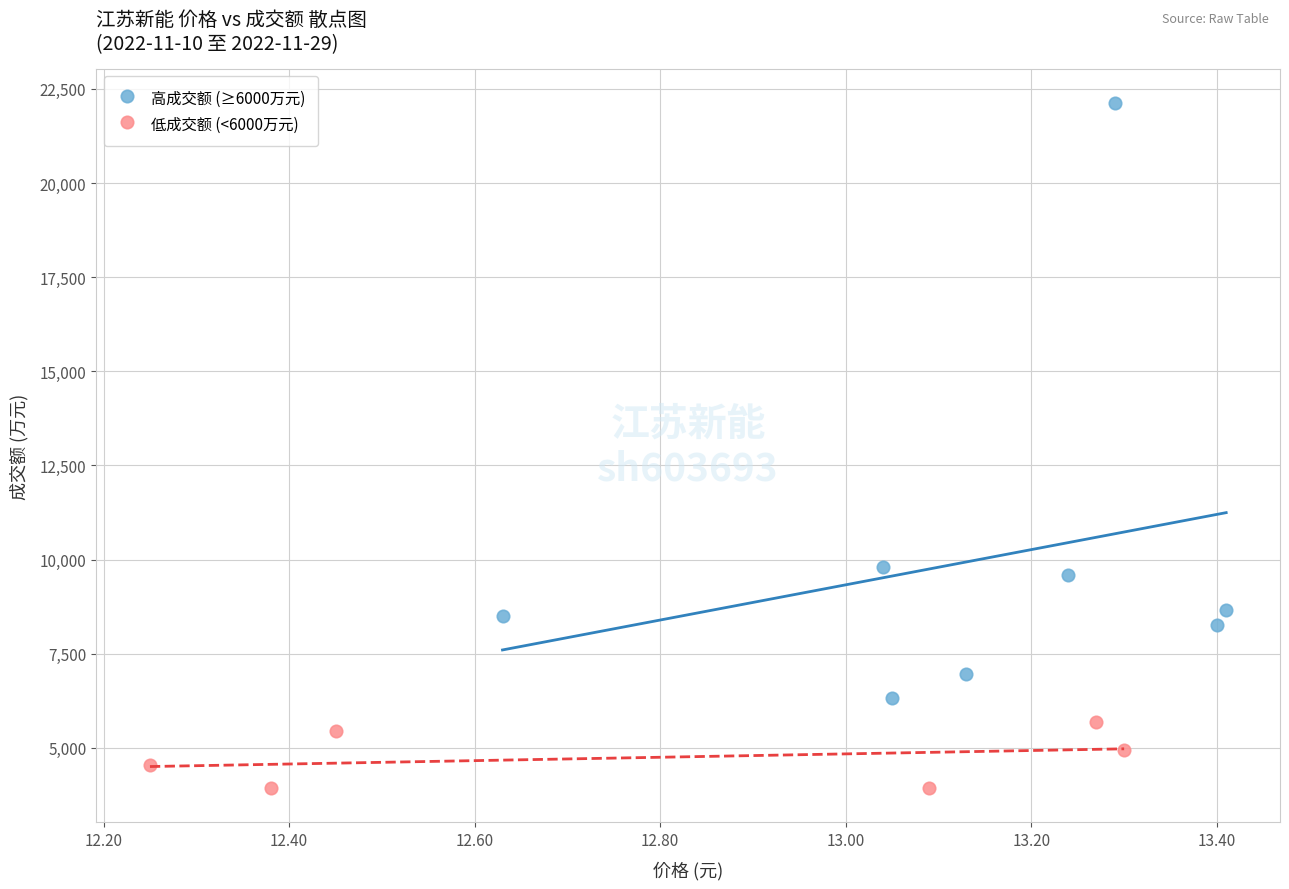

Which series contains the lowest Y value?

低成交额 (<6000万元)